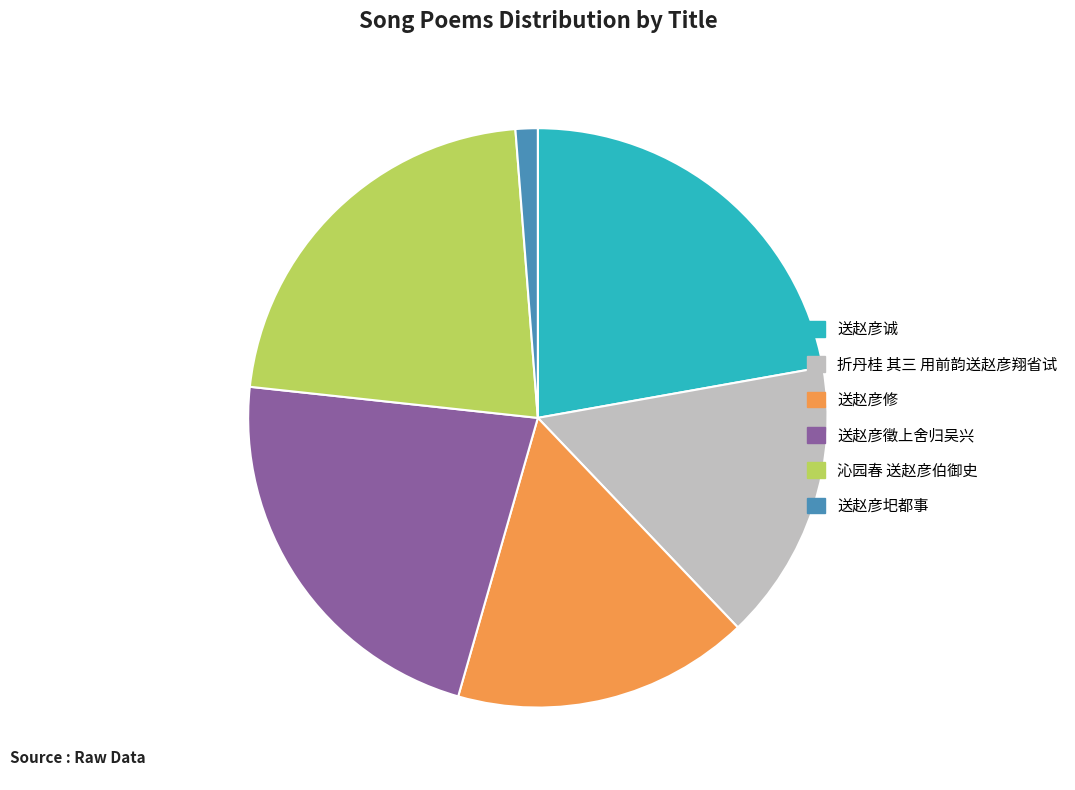

Approximately how many times larger is the value at 送赵彦诚 compared to 送赵彦徵上舍归吴兴?

1.0